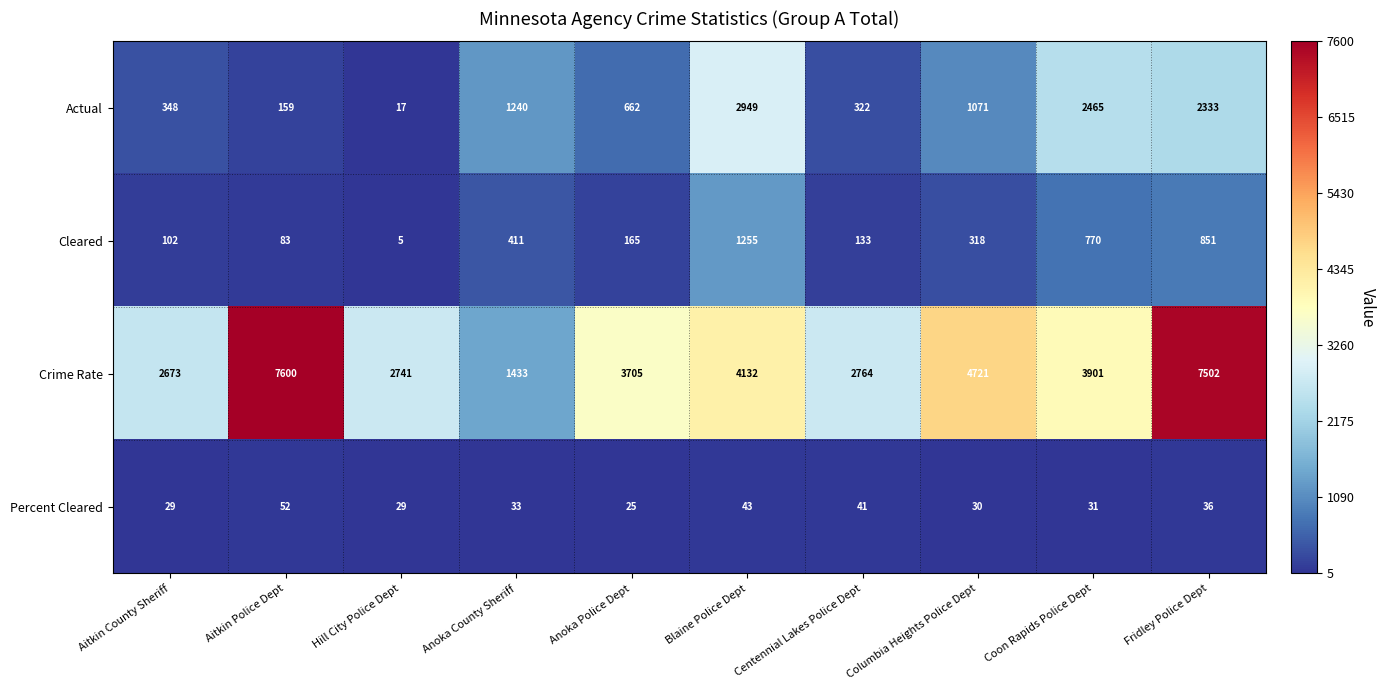

The value of Cleared at Aitkin Police Dept is 83. True or false?

True